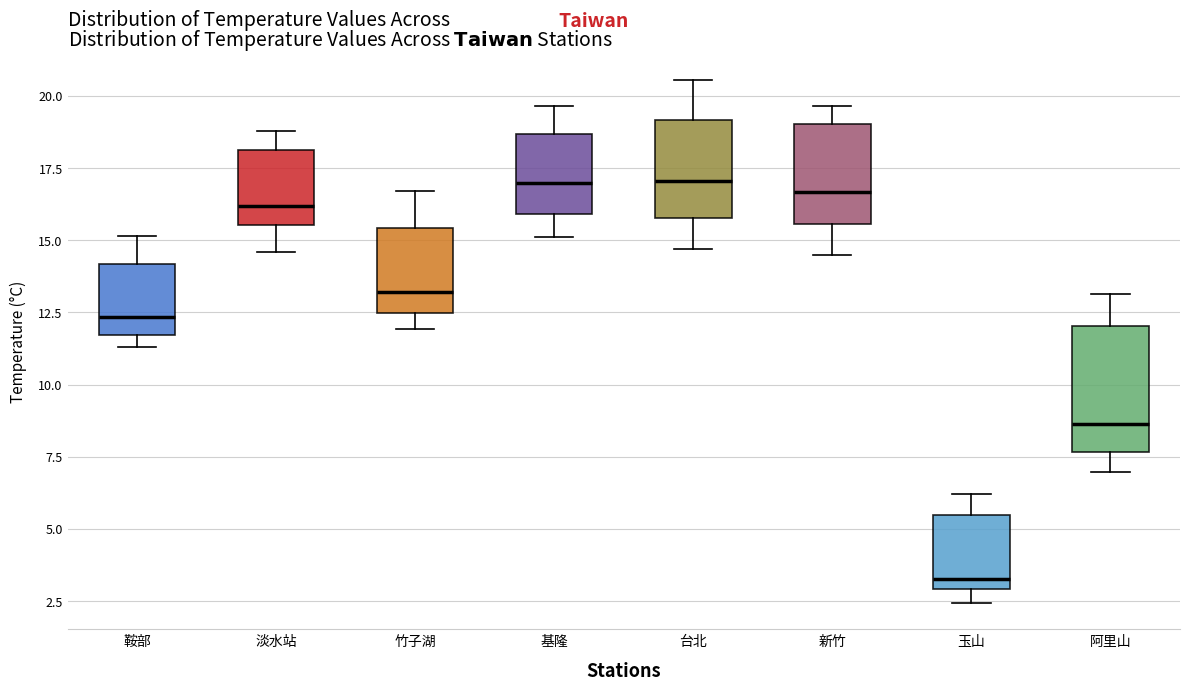

Reading left to right, read every box against the y-axis: the position of its median line, the range the box covers, and the ends of its whiskers. The values are not printed on the chart, so give them approximately, as read against the axis.

鞍部: median 12.5, box 11.5 to 14.0, whiskers 11.5 (just below the box's lower edge) to 15.0
淡水站: median 16.0, box 15.5 to 18.0, whiskers 14.5 to 19.0
竹子湖: median 13.0, box 12.5 to 15.5, whiskers 12.0 to 16.5
基隆: median 17.0, box 16.0 to 18.5, whiskers 15.0 to 19.5
台北: median 17.0, box 16.0 to 19.0, whiskers 14.5 to 20.5
新竹: median 16.5, box 15.5 to 19.0, whiskers 14.5 to 19.5
玉山: median 3.5, box 3.0 to 5.5, whiskers 2.5 to 6.0
阿里山: median 8.5, box 7.5 to 12.0, whiskers 7.0 to 13.0